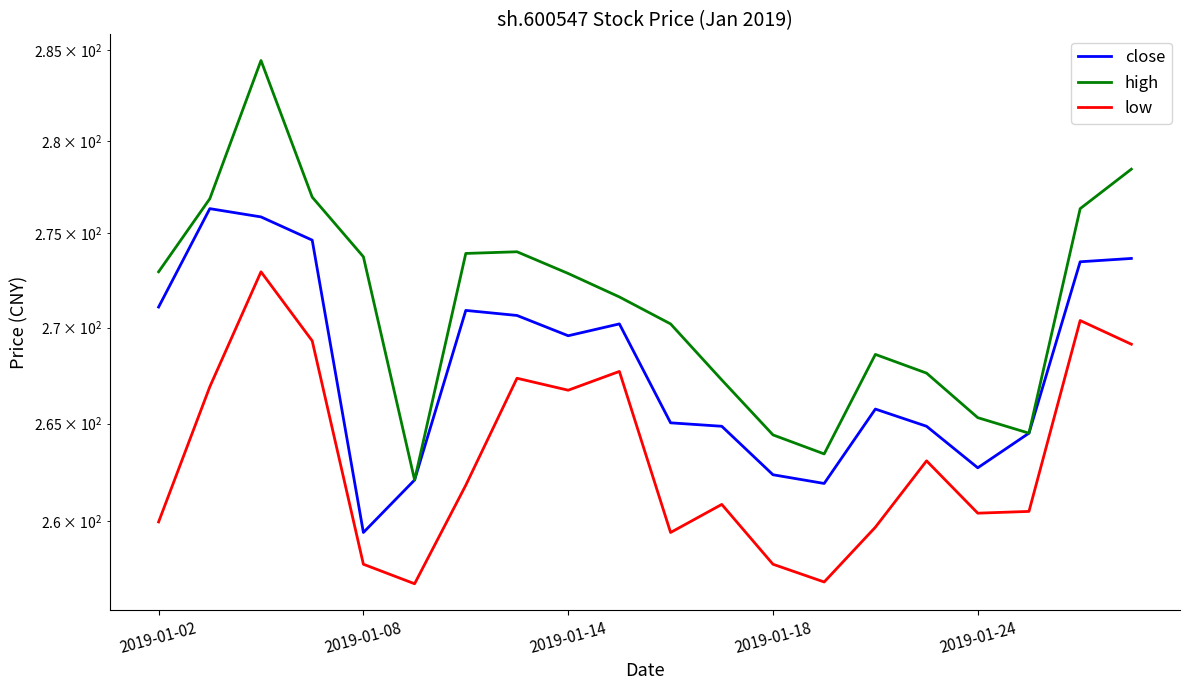

The close series shows 414.6 at 14. True or false?

False